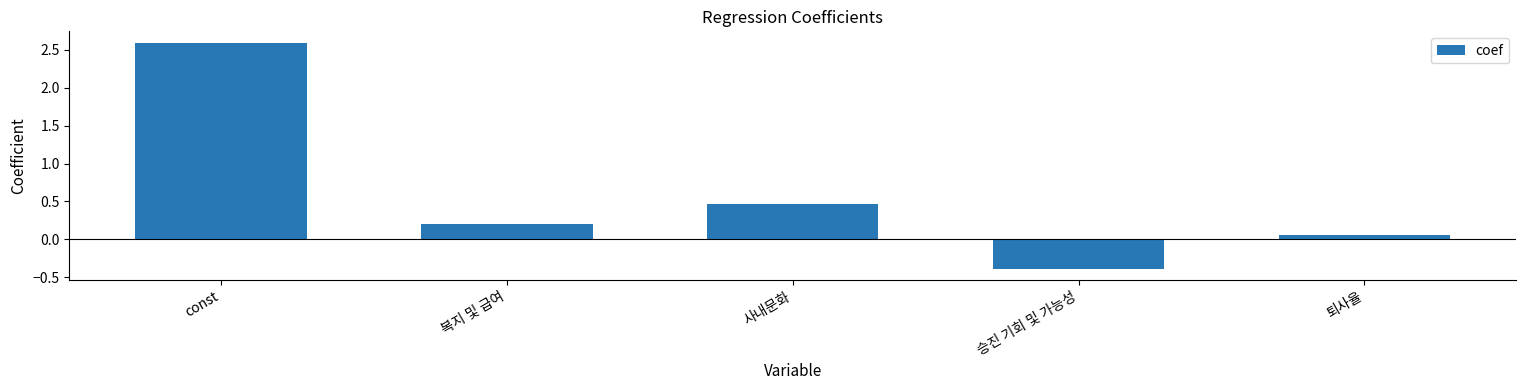

What is the difference between the second highest and minimum values?

0.9